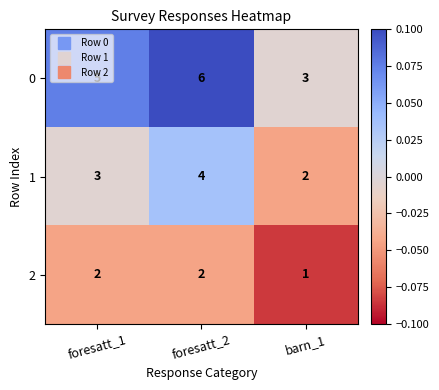

Rank the series at foresatt_1 from highest to lowest value.

0, 1, 2